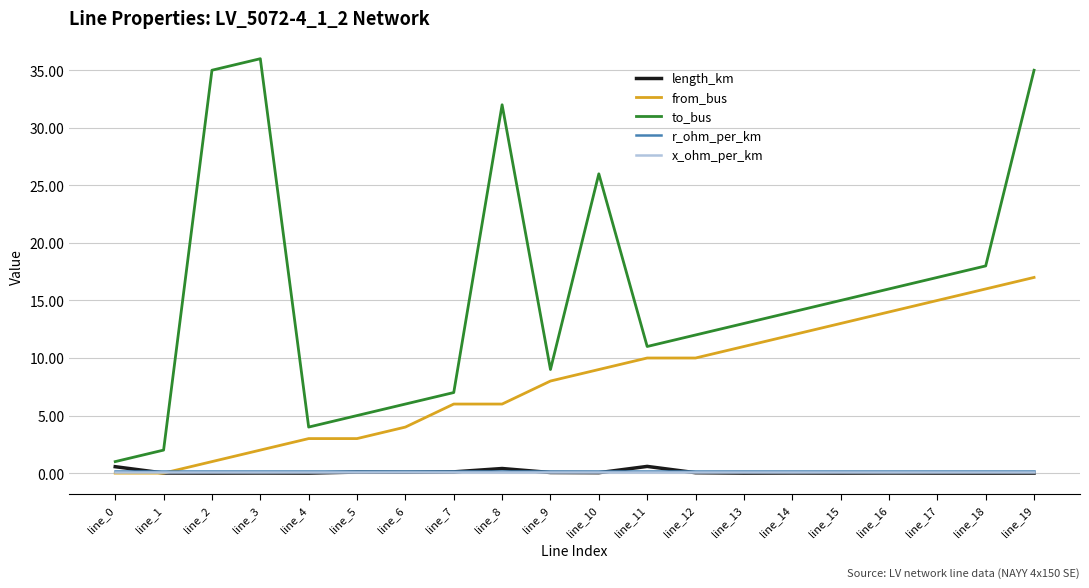

What is the total value across all series at line_10?

35.3